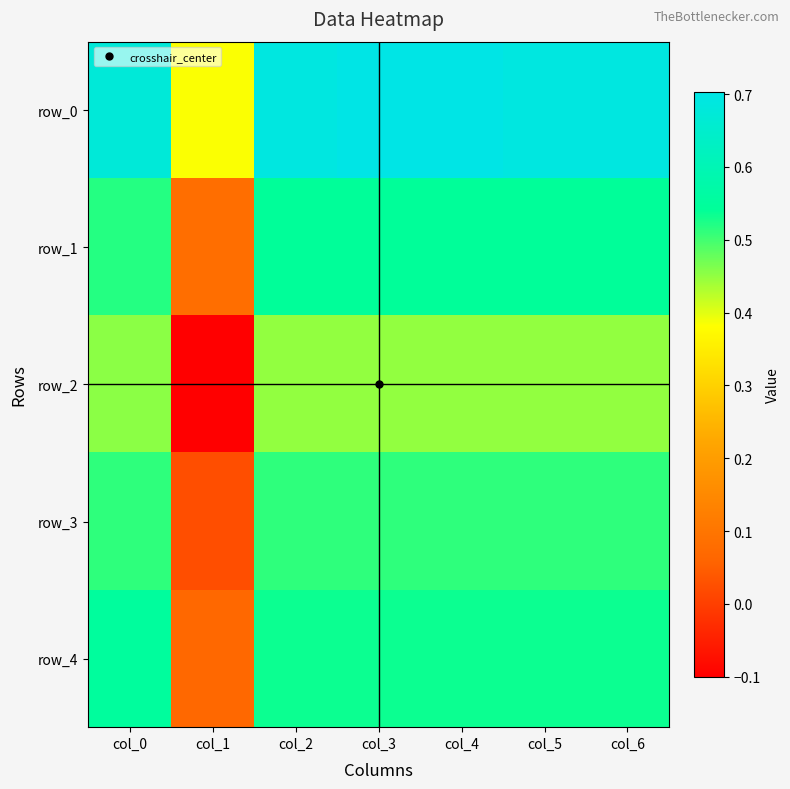

Between col_0 and col_2, which series saw the biggest shift?

row_1